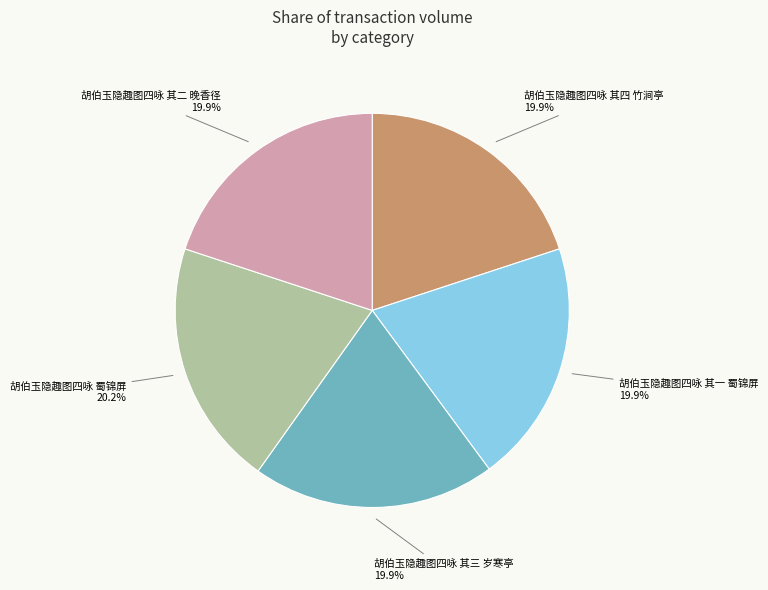

The 胡伯玉隐趣图四咏 其三 岁寒亭 slice represents 6% of the pie. True or false?

False